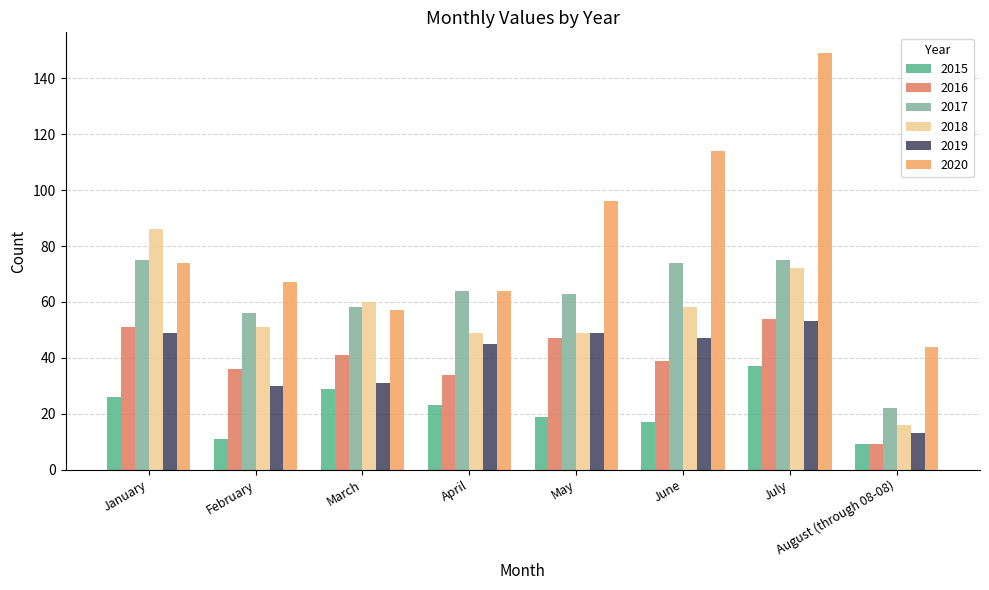

Reading left to right, list all the values displayed in this chart.

2015: 26	11	29	23	19	17	37	9
2016: 51	36	41	34	47	39	54	9
2017: 75	56	58	64	63	74	75	22
2018: 86	51	60	49	49	58	72	16
2019: 49	30	31	45	49	47	53	13
2020: 74	67	57	64	96	114	149	44